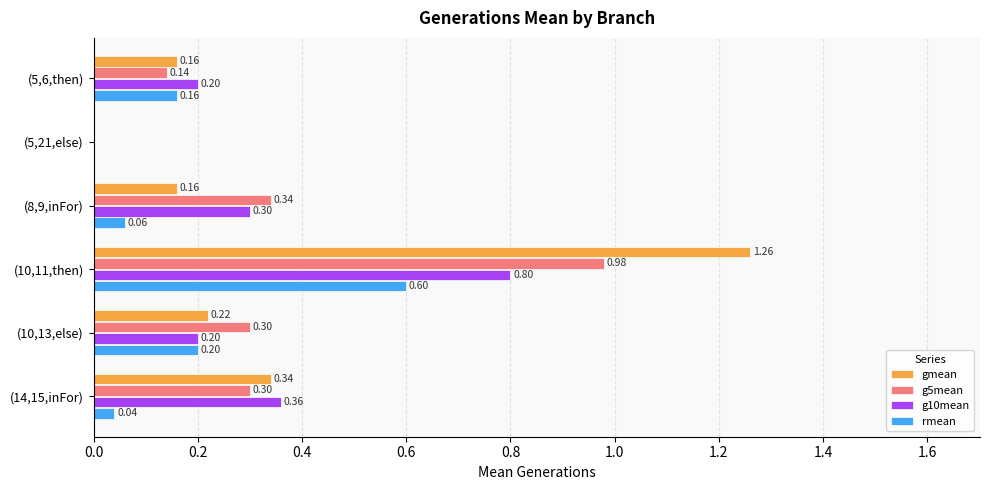

At which category is the sum across all series the highest?

(10,11,then)